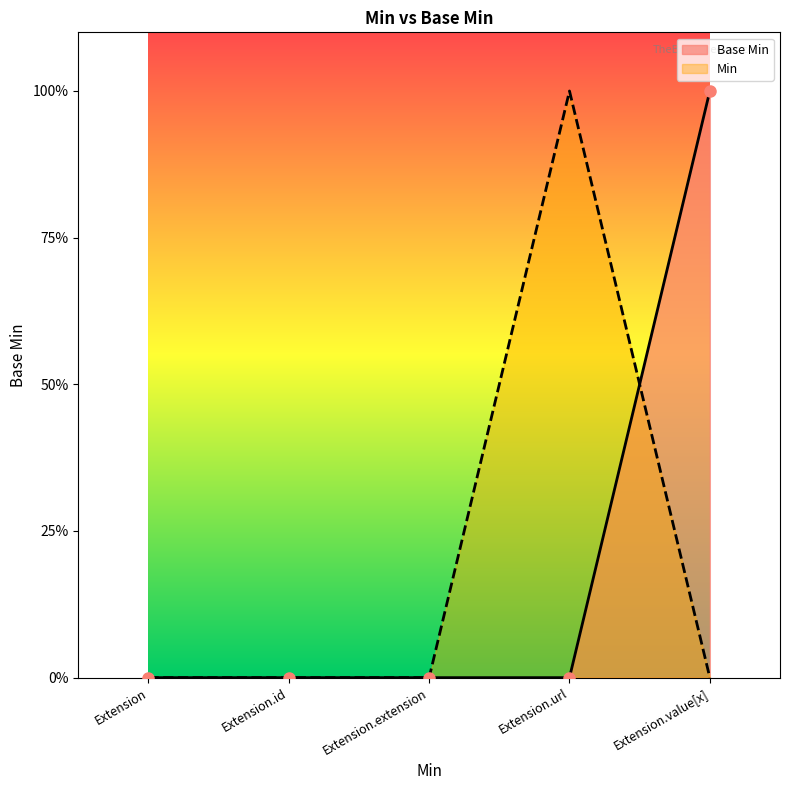

Does the chart have visible grid lines?

No